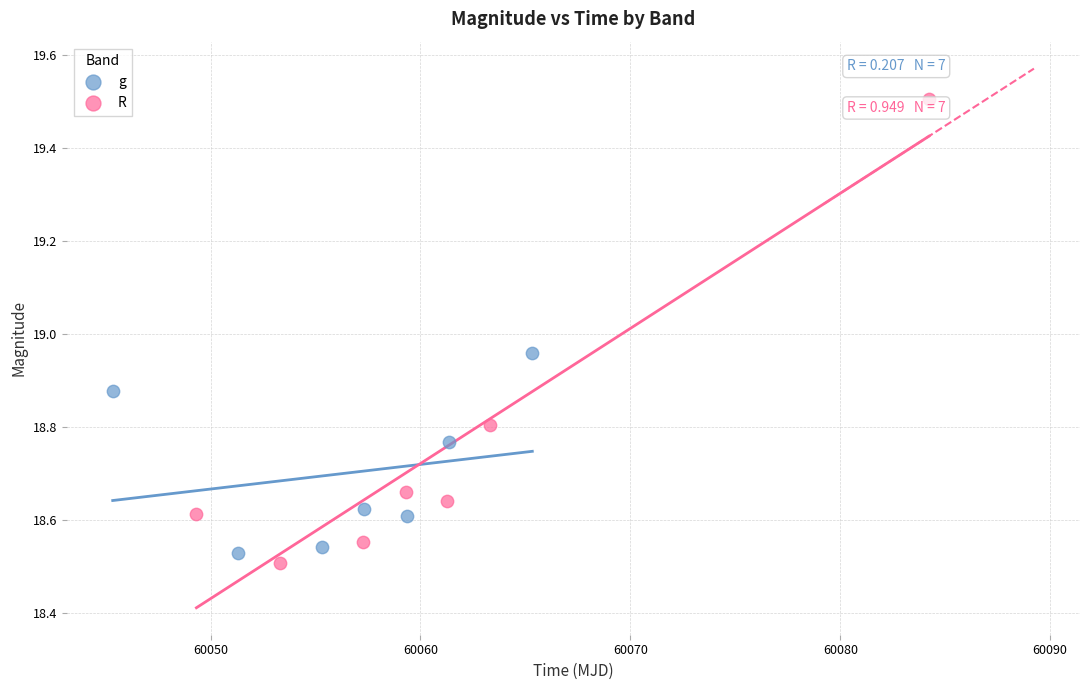

Which series reaches the maximum Y coordinate?

R